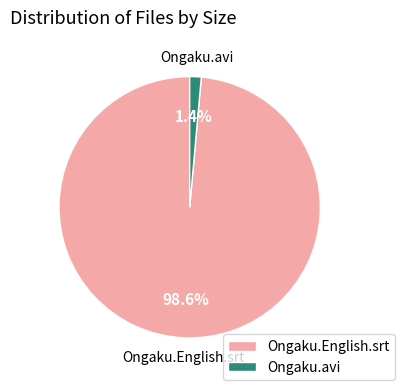

To the nearest percent, what portion does Ongaku.English.srt represent?

99%